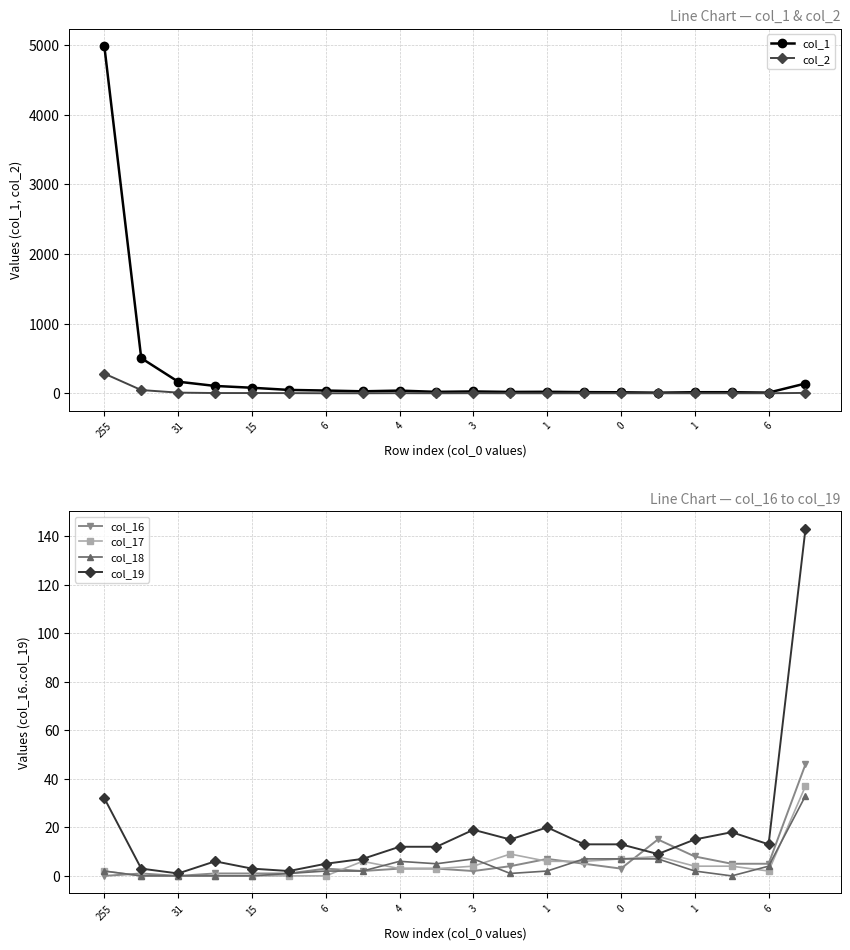

How many data points in col_1 are less than 28?

10